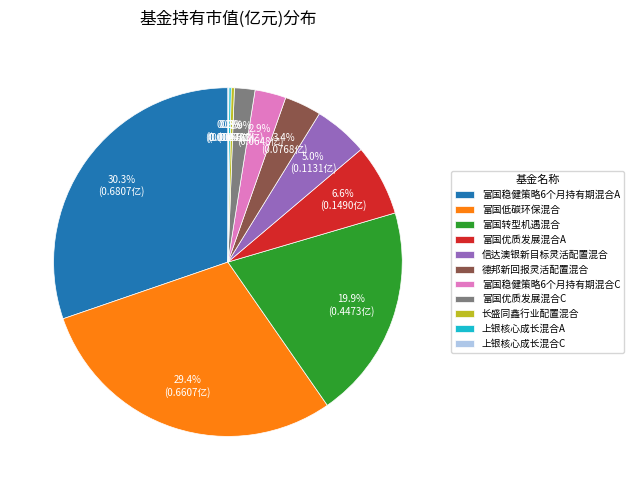

What percentage is NOT represented by 富国优质发展混合A?

93.4%